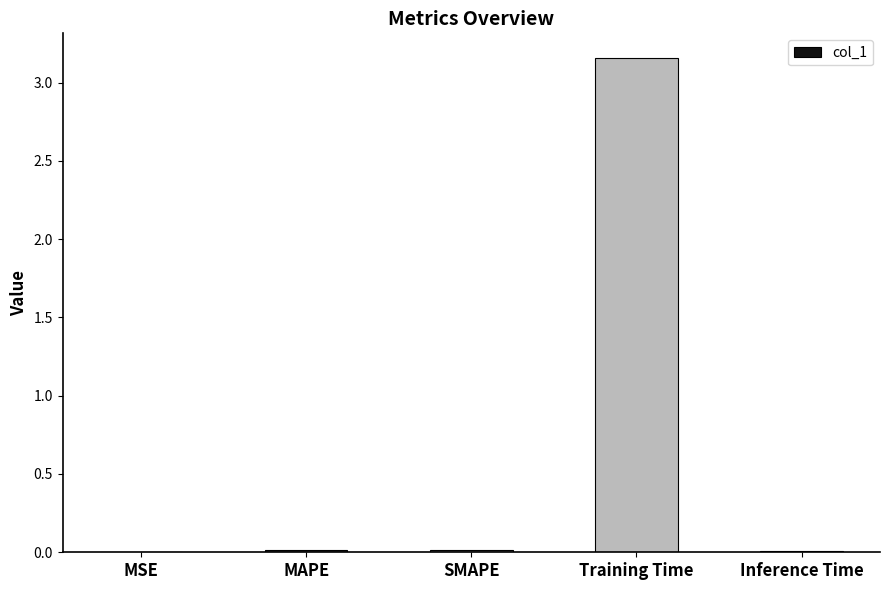

True or false: the data shows 0.0 at MSE.

True